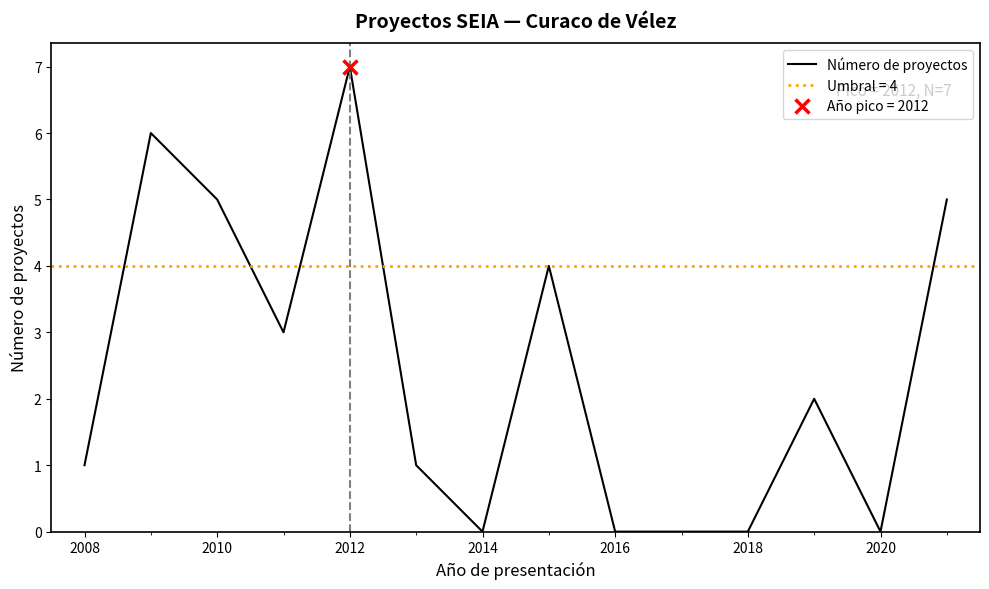

True or false: Número de proyectos has a value of 0 at 2020.

True